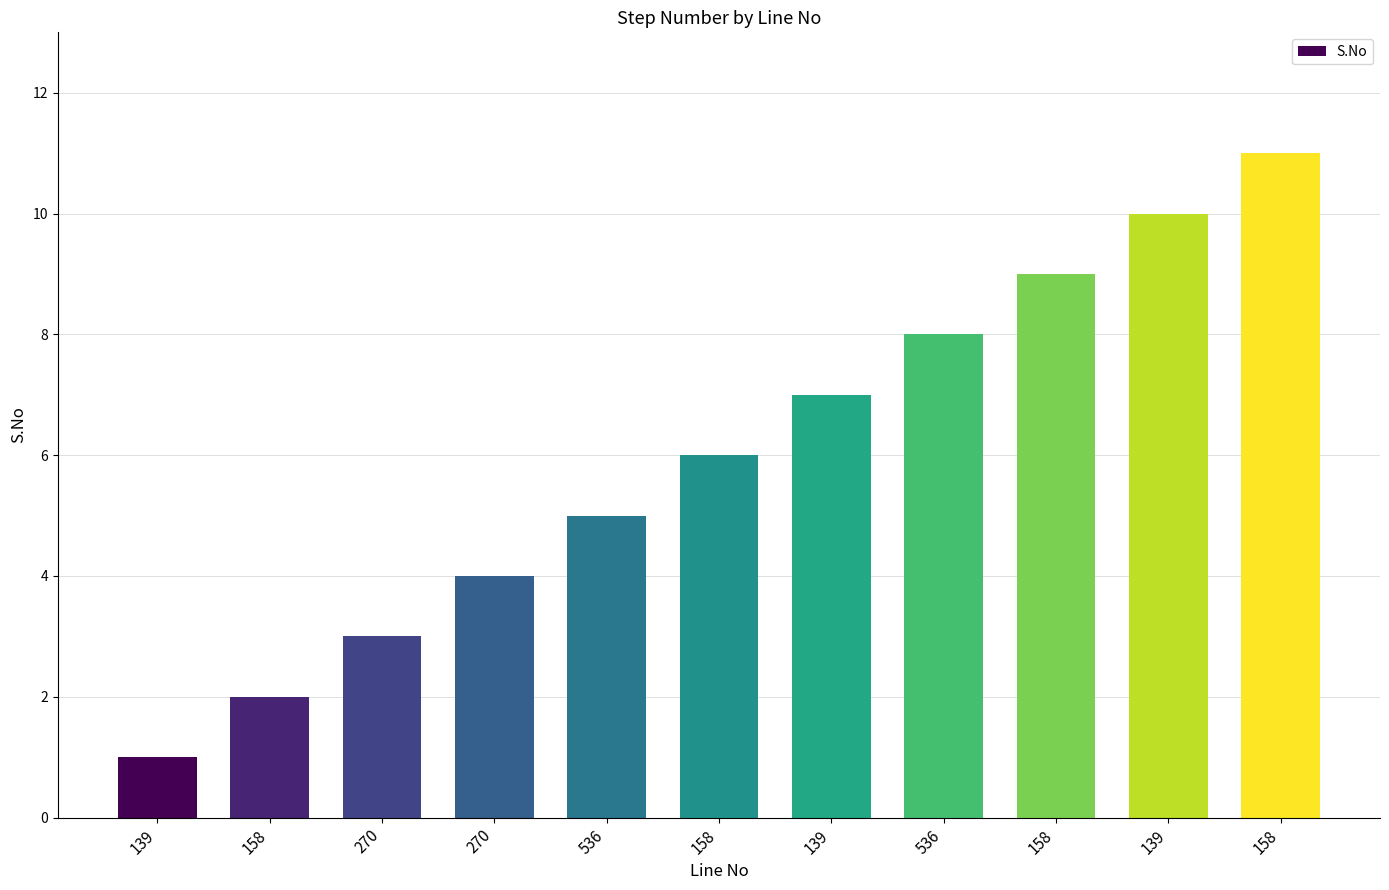

Where is the data nearest to the value 6?

158